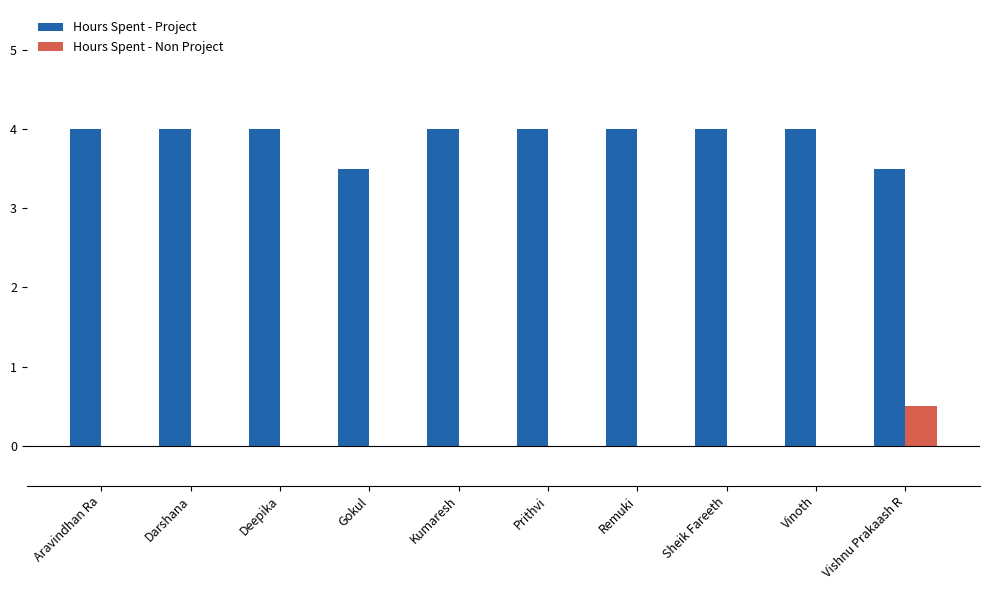

The value of Hours Spent - Project at Aravindhan Ra is 1.5. True or false?

False